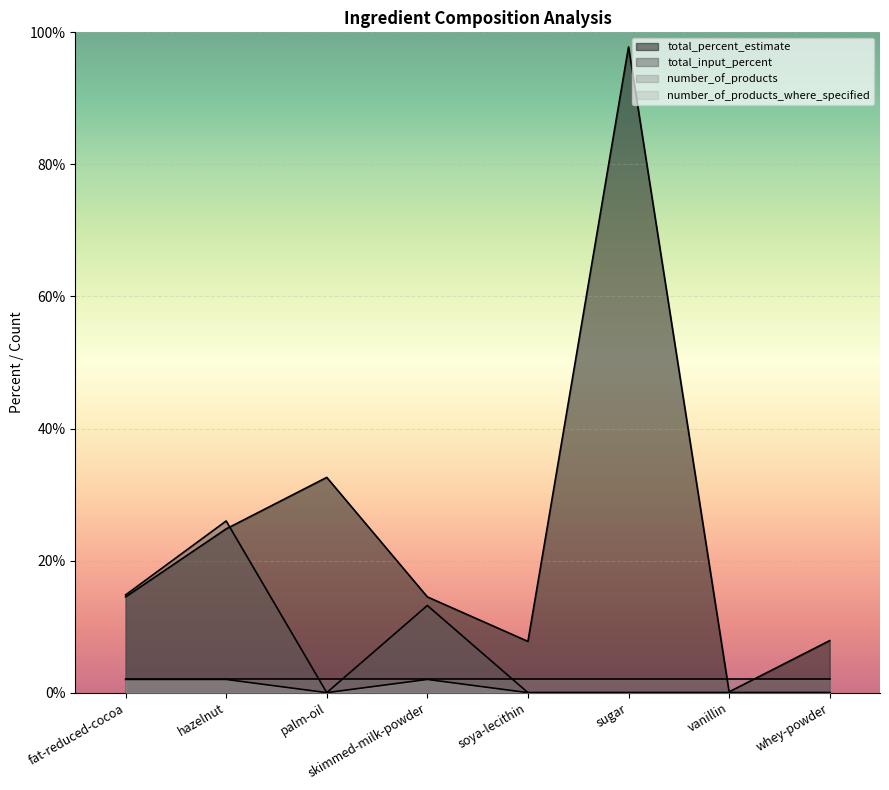

The value of total_percent_estimate at soya-lecithin is 7.8. True or false?

True